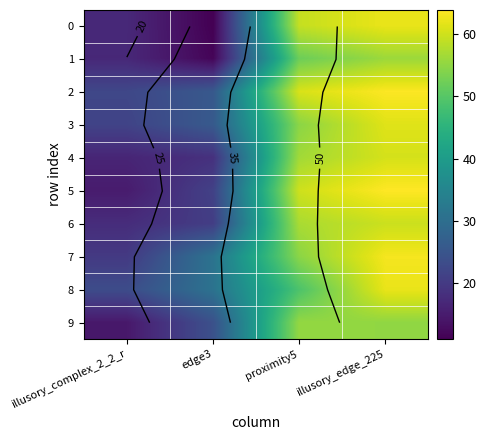

The 3 series shows 82.4 at illusory_edge_225. True or false?

False